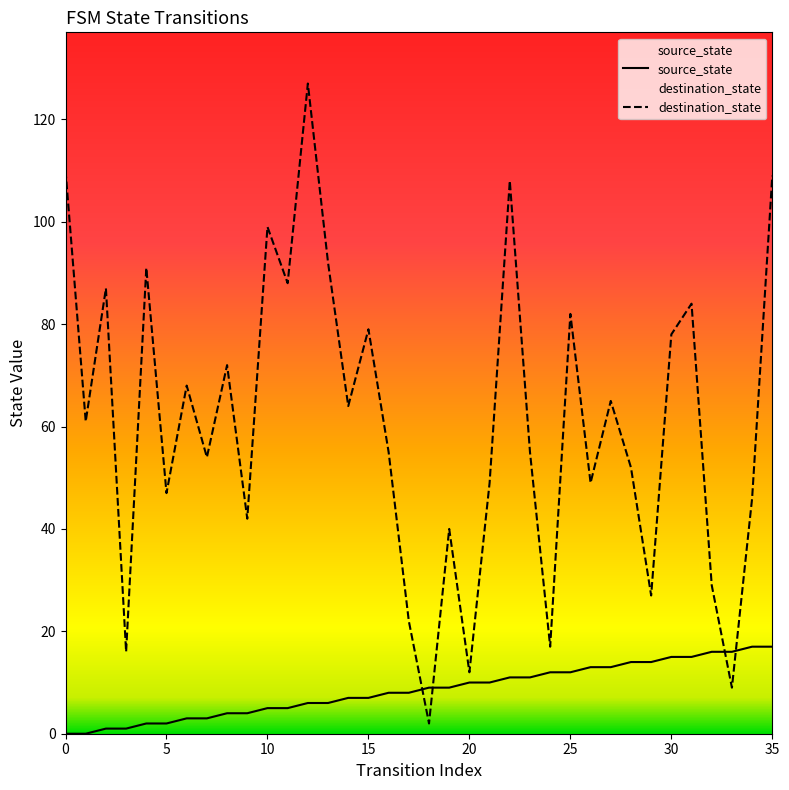

Reading left to right, transcribe all the data shown in this chart.

source_state: 0	0	1	1	2	2	3	3	4	4	5	5	6	6	7	7	8	8	9	9	10	10	11	11	12	12	13	13	14	14	15	15	16	16	17	17
destination_state: 110	61	87	16	91	47	68	54	72	42	99	88	127	92	64	79	55	22	2	40	12	49	108	55	17	82	49	65	52	27	78	84	29	9	46	109